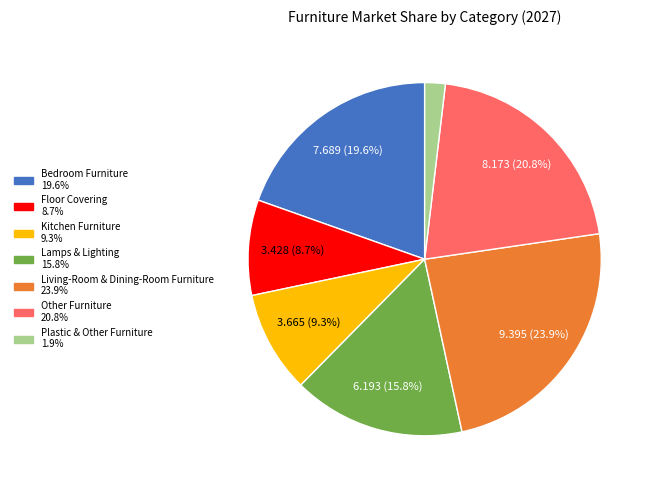

To the nearest percent, what portion does Bedroom Furniture represent?

20%